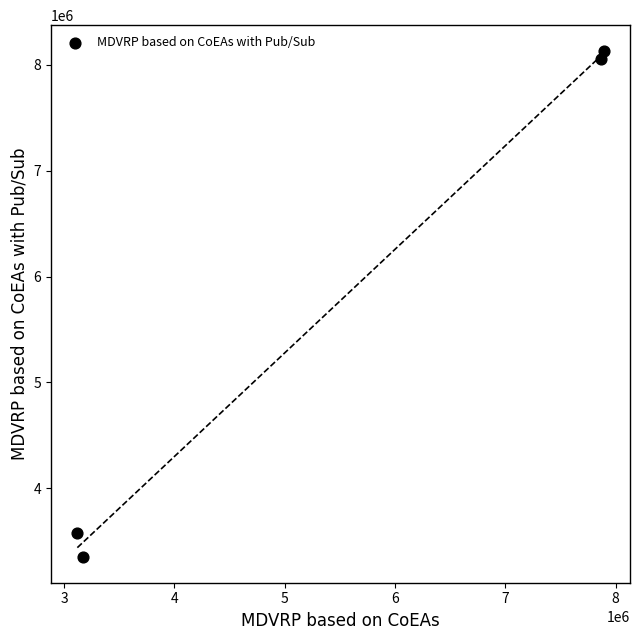

What is the average X value?

5511874.2